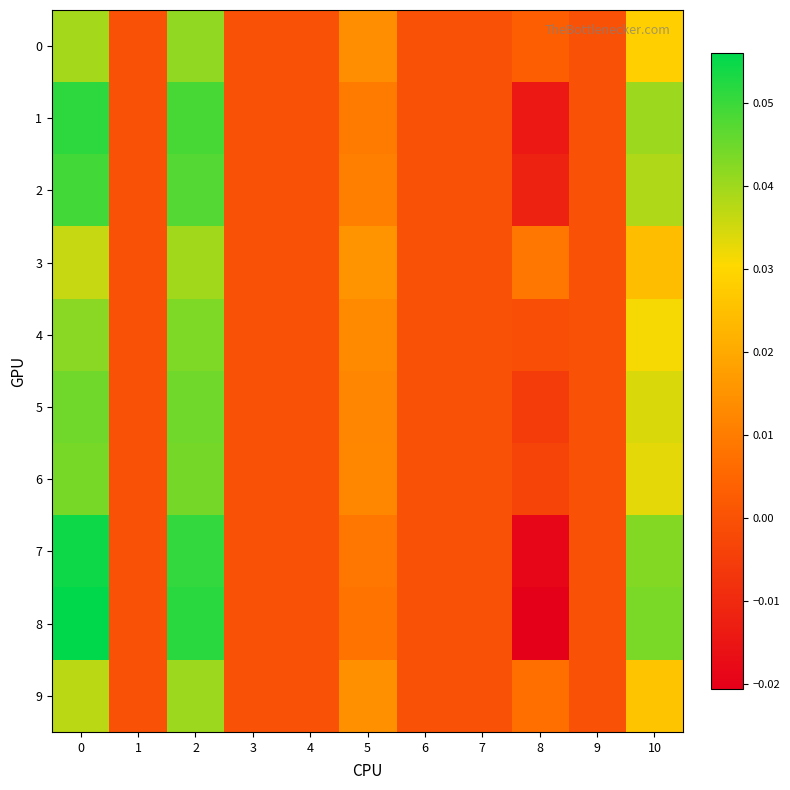

Which series has the widest spread of values?

8